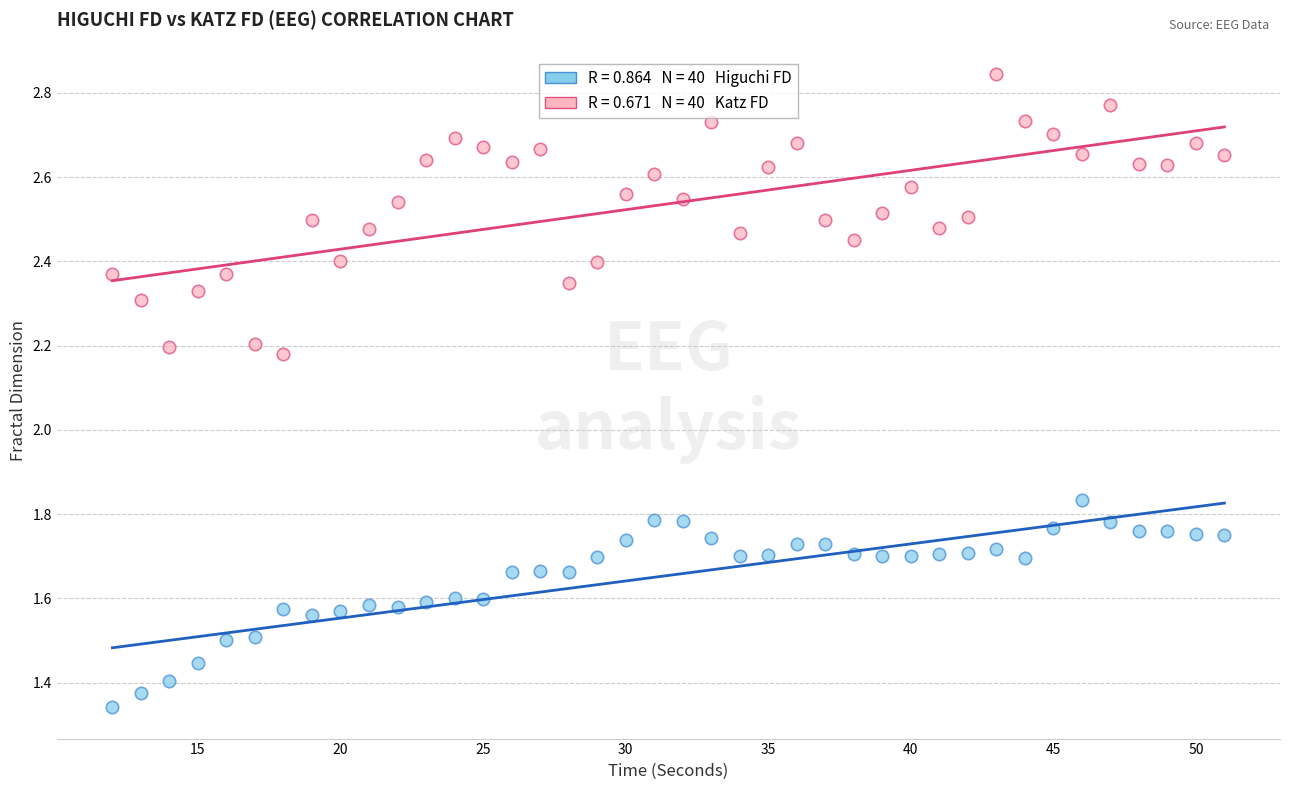

Across all data points, what is the range of X values (max minus min)?

39.0